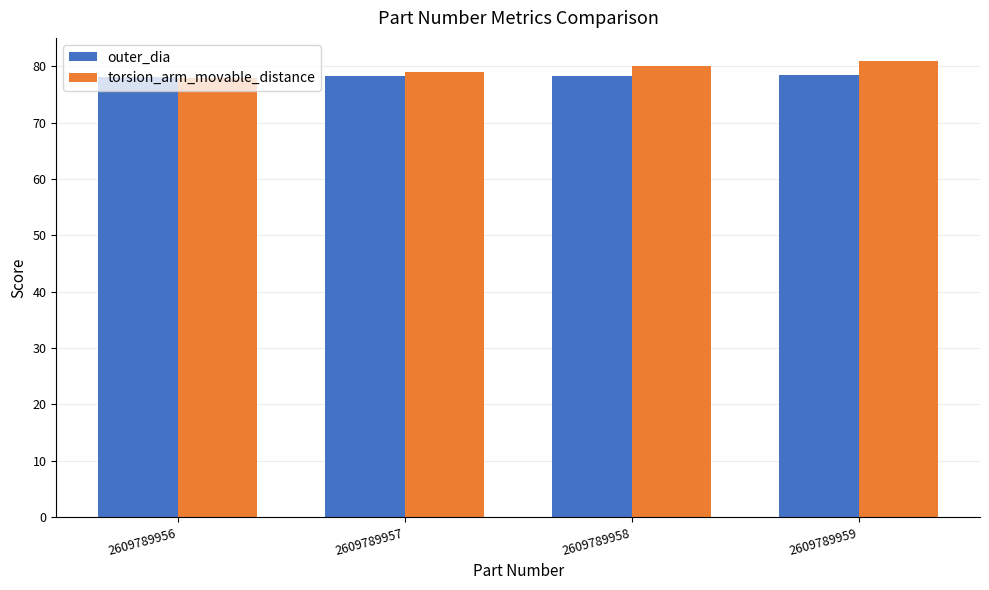

What is the minimum value for torsion_arm_movable_distance?

78.0